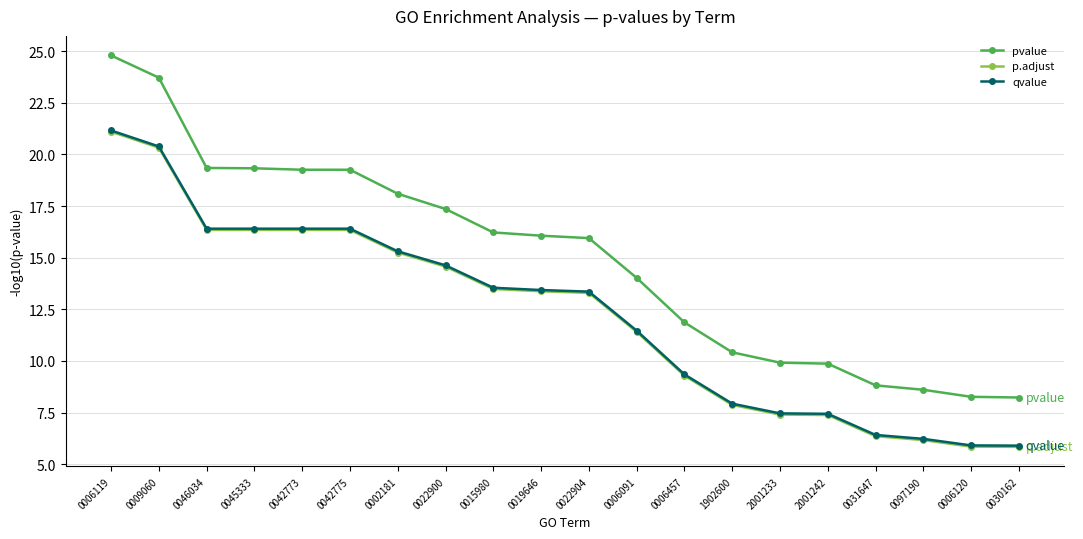

What is the value of the p.adjust point at the 12th from the left?

11.4